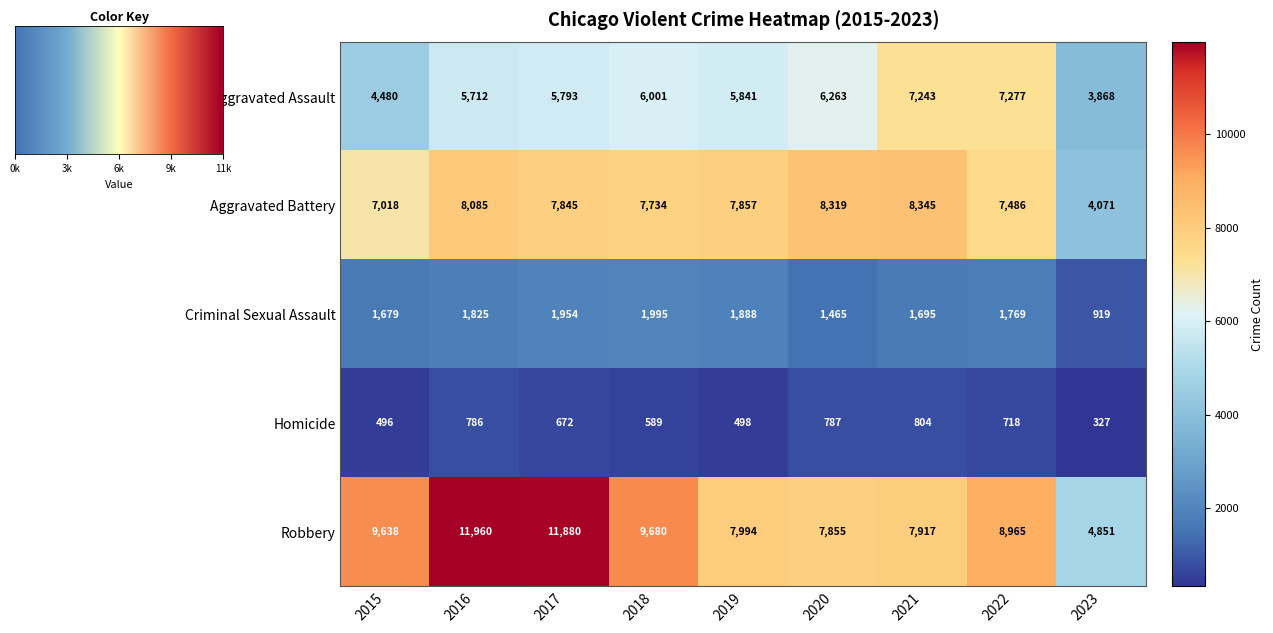

At which category is the sum across all series the highest?

2016